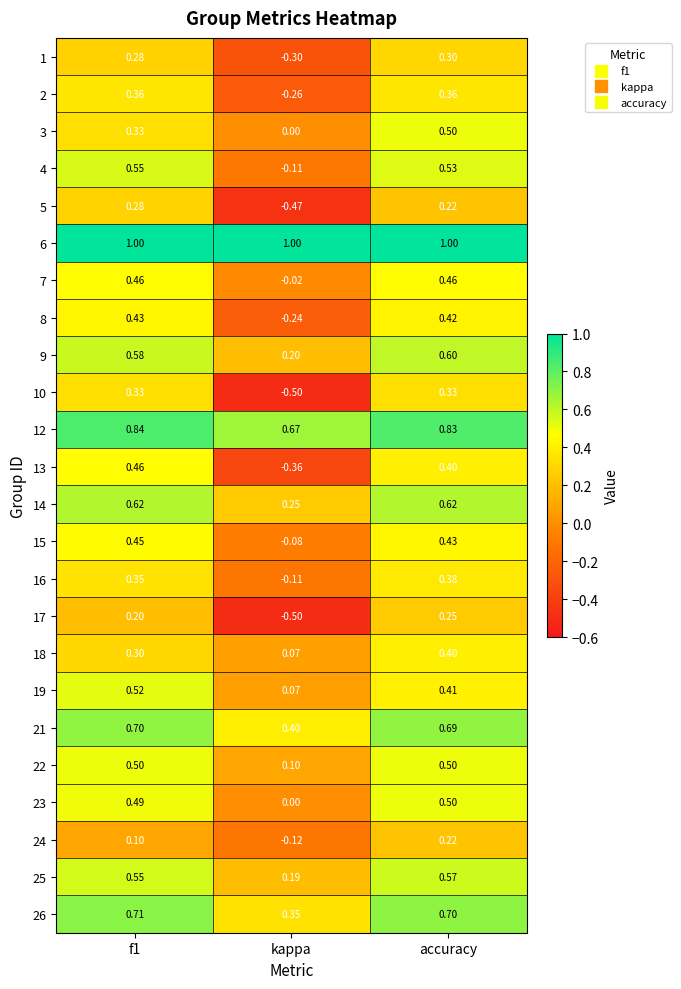

Which series has the largest range (max minus min)?

10